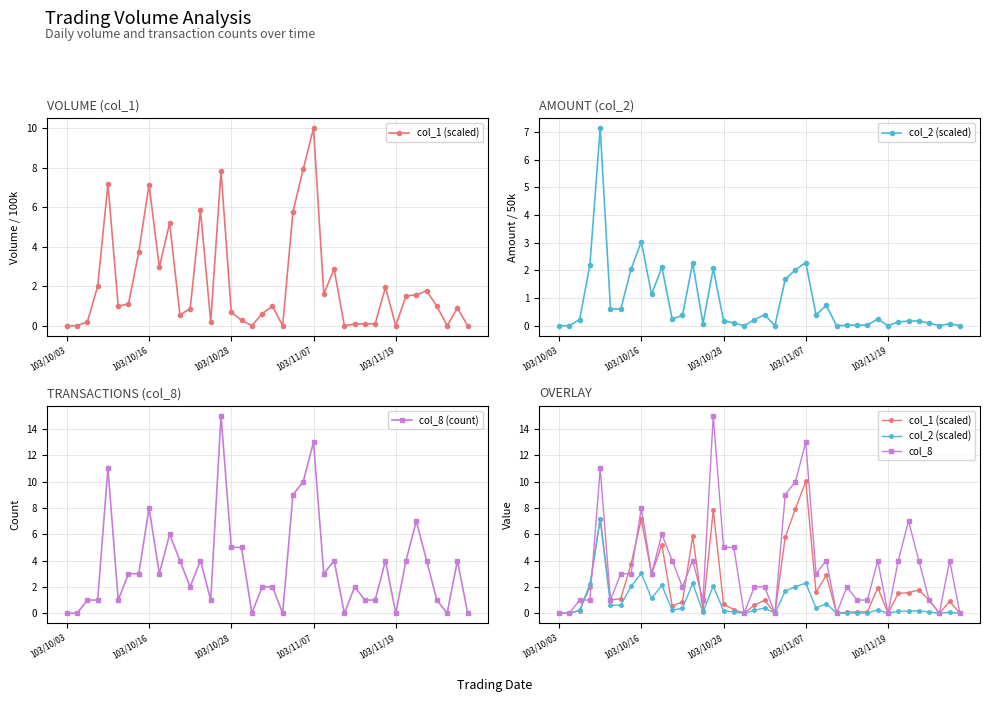

Is it true that col_8 (count) equals 0.0 at 21?

True